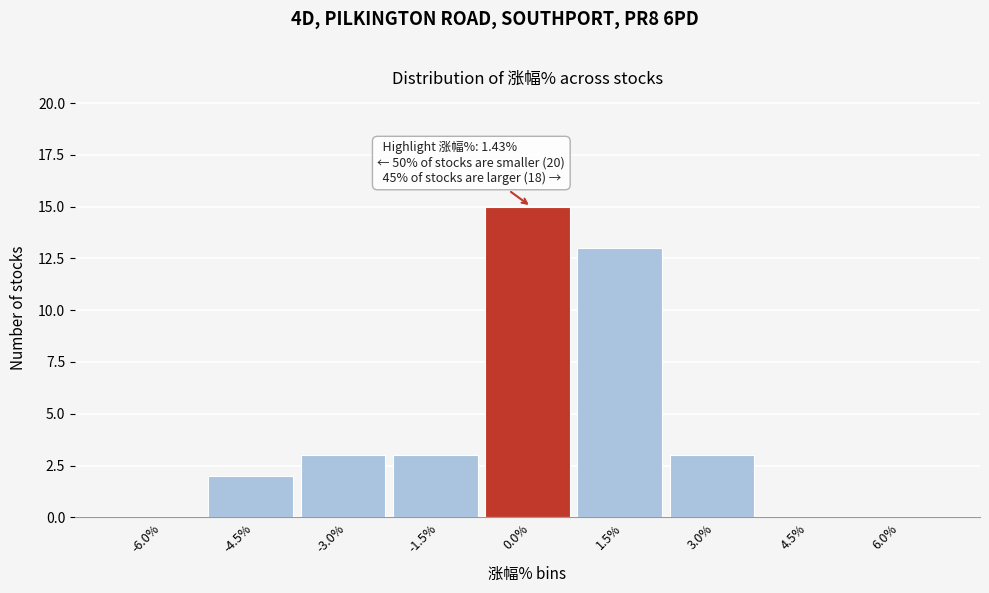

Reading left to right, list all the values displayed in this chart.

-6.0%=0	-4.5%=2	-3.0%=3	-1.5%=3	0.0%=15	1.5%=13	3.0%=3	4.5%=0	6.0%=0